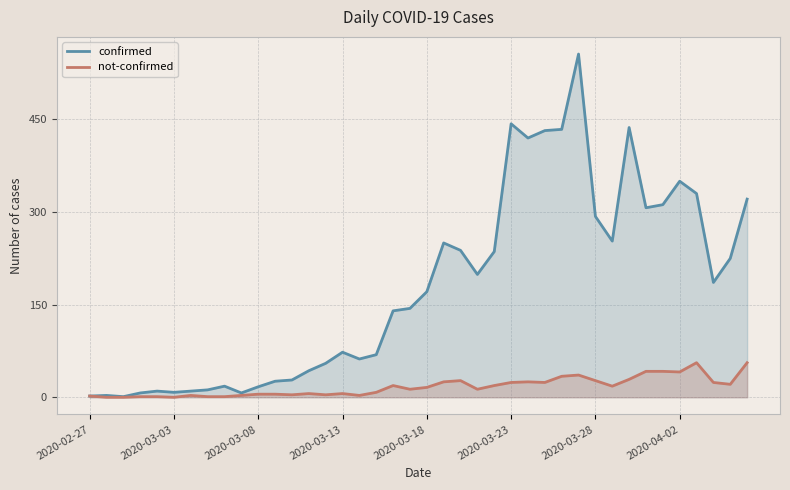

Which series has the largest total across all categories?

confirmed